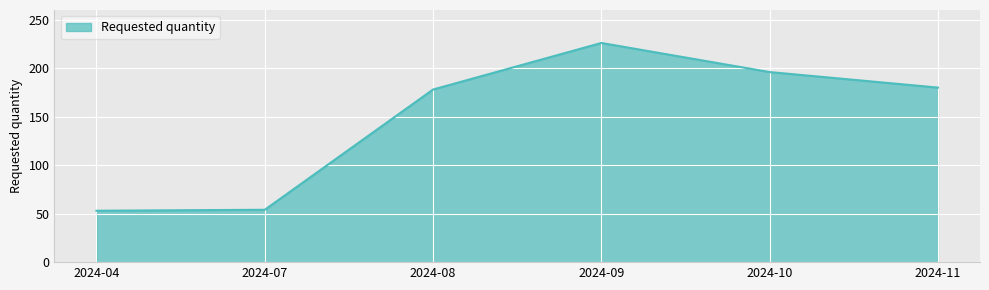

Which label corresponds to the largest value in the chart?

2024-09